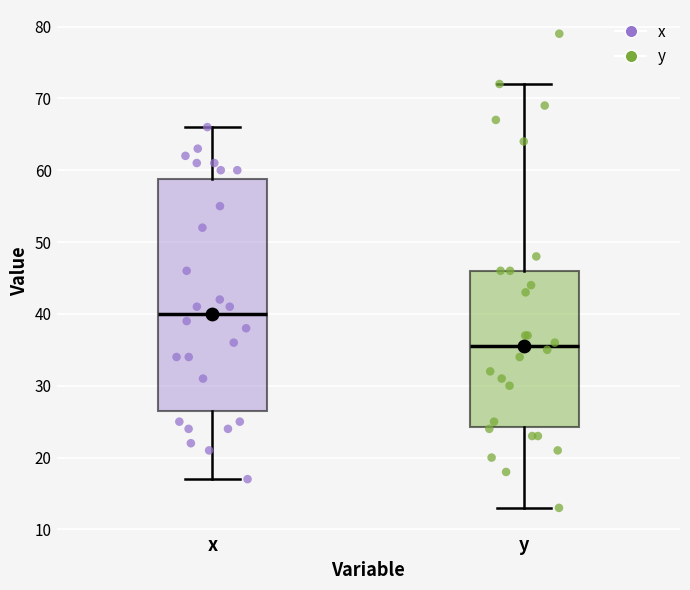

Reading left to right, transcribe this box plot: for each box, give where its median line is, the range the box spans, and where its two whiskers end, as read against the y-axis. The values are not printed on the chart, so give them approximately, as read against the axis.

x: median 40, box 27 to 59, whiskers 17 to 66
y: median 36, box 24 to 46, whiskers 13 to 72